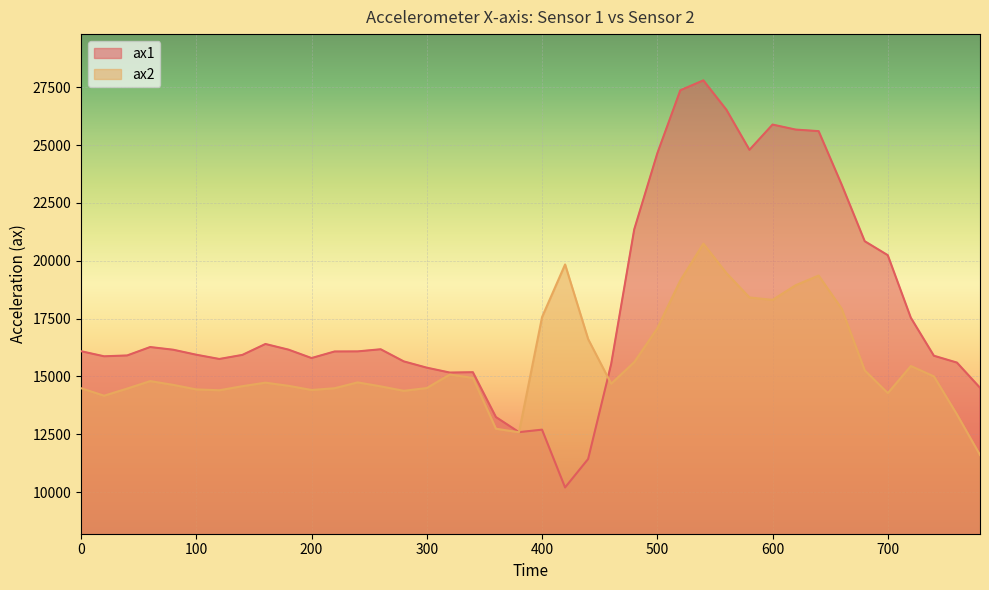

What is the value of the ax1 point at the 38th from the left?

15892